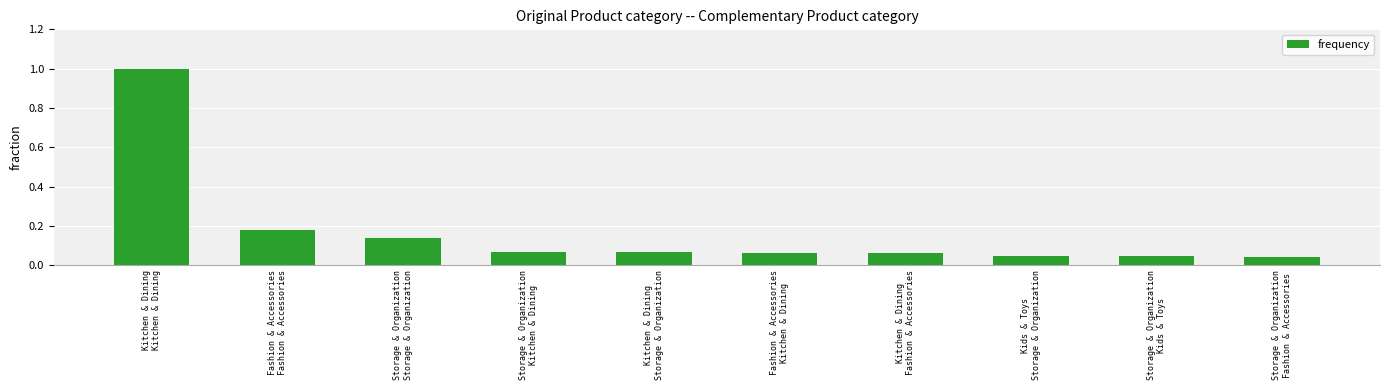

What is the maximum value shown in the chart?

1.0